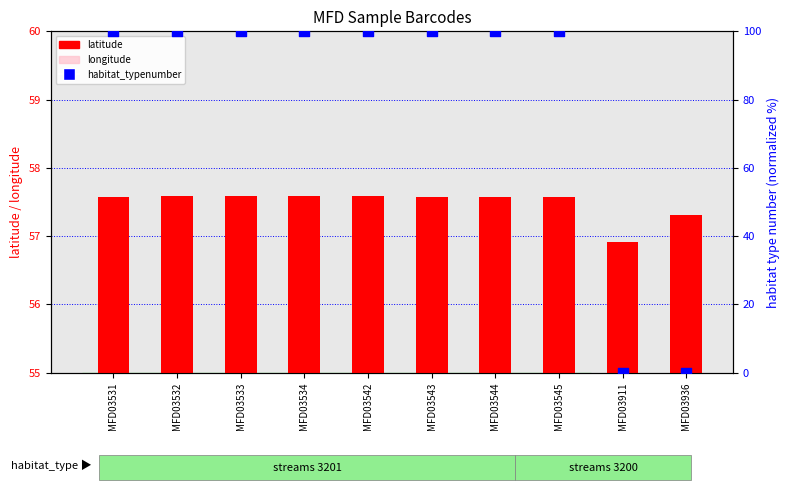

Which series has the widest spread of Y values?

habitat_typenumber